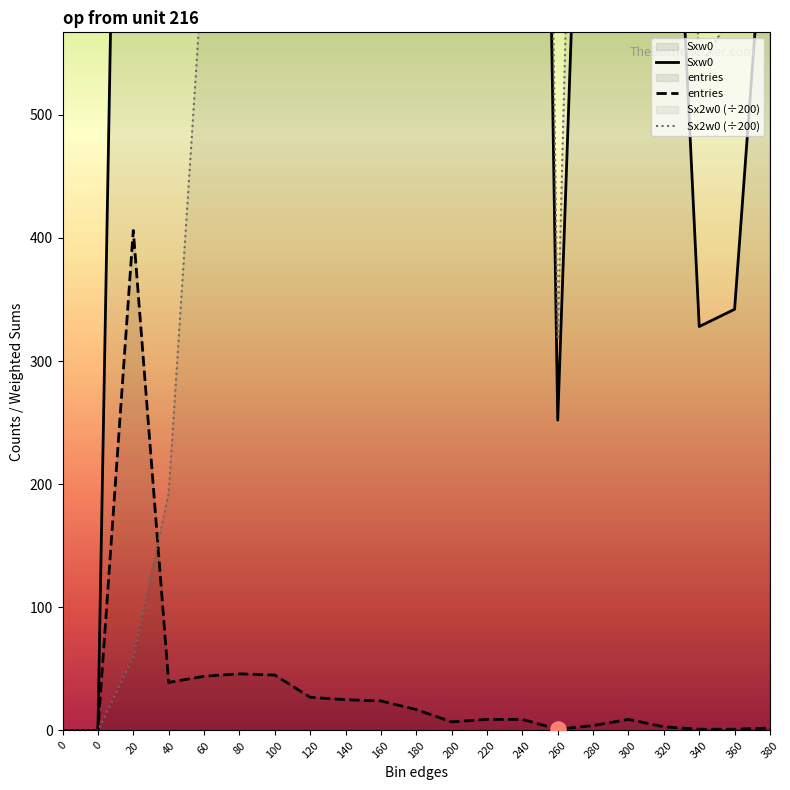

At how many categories does at least one series exceed 3835?

1